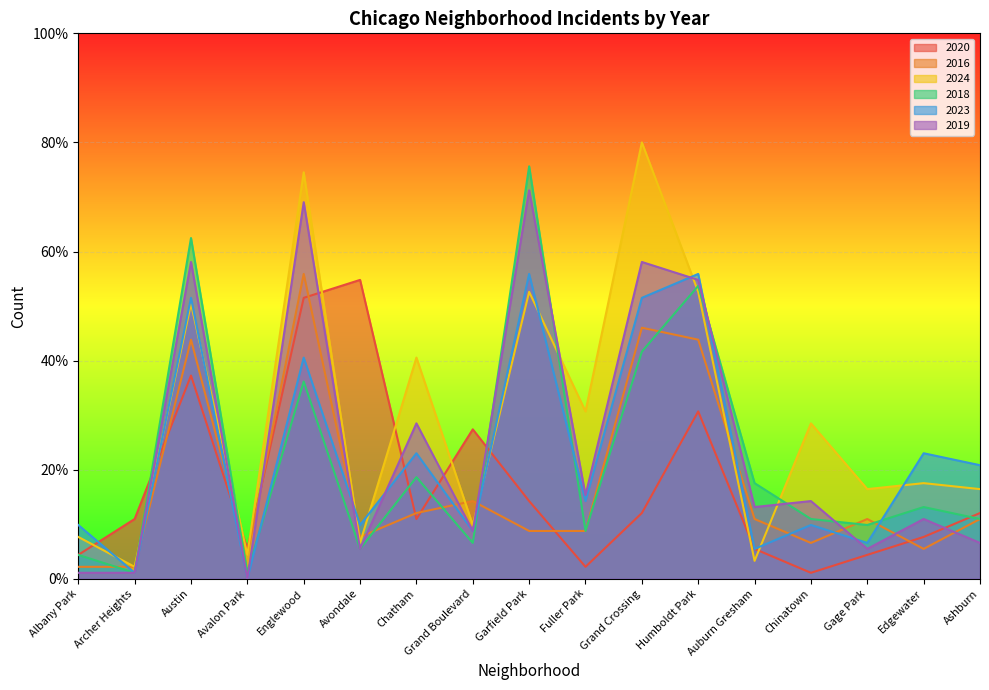

What is the maximum value shown in the chart?

80.0